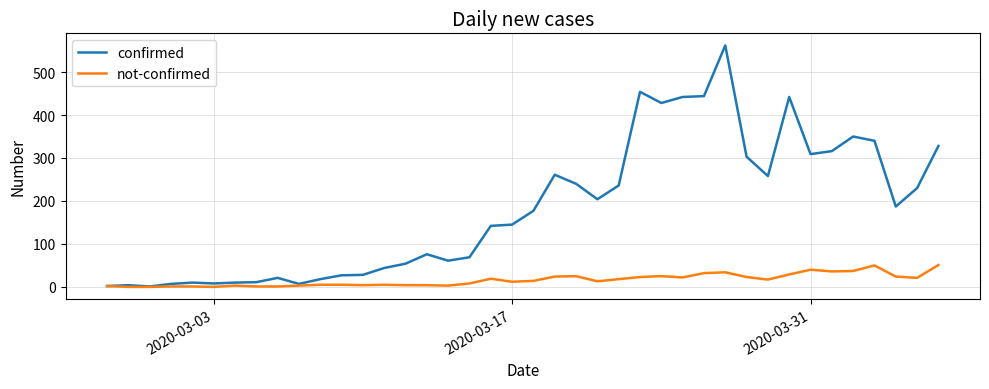

Which series has the largest total across all categories?

confirmed